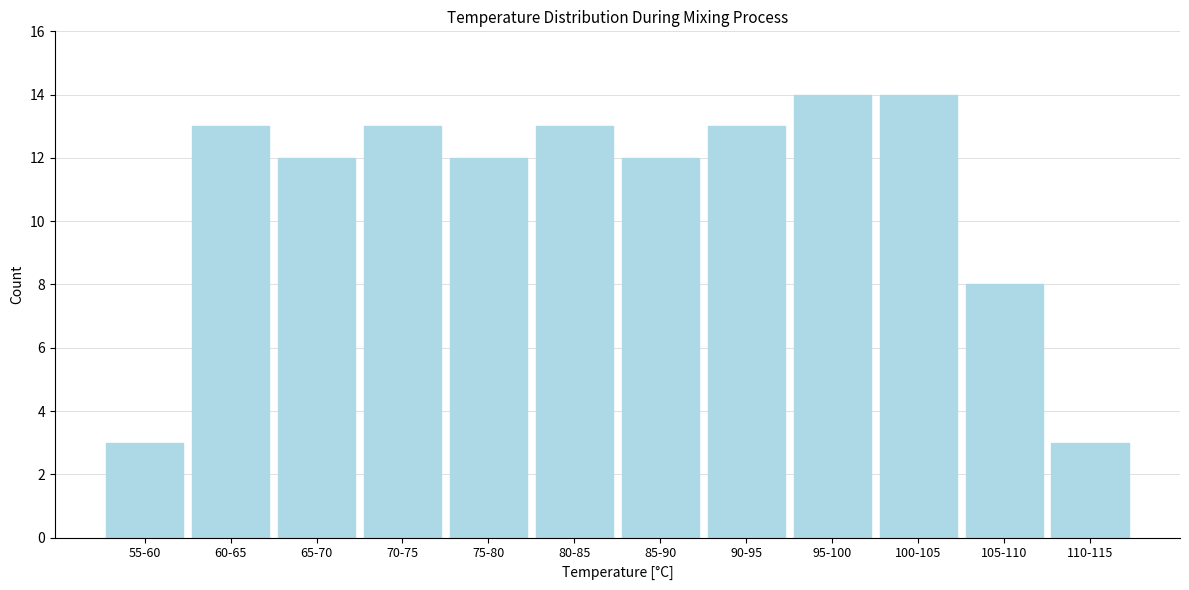

Reading left to right, list all the values displayed in this chart.

55-60=3	60-65=13	65-70=12	70-75=13	75-80=12	80-85=13	85-90=12	90-95=13	95-100=14	100-105=14	105-110=8	110-115=3